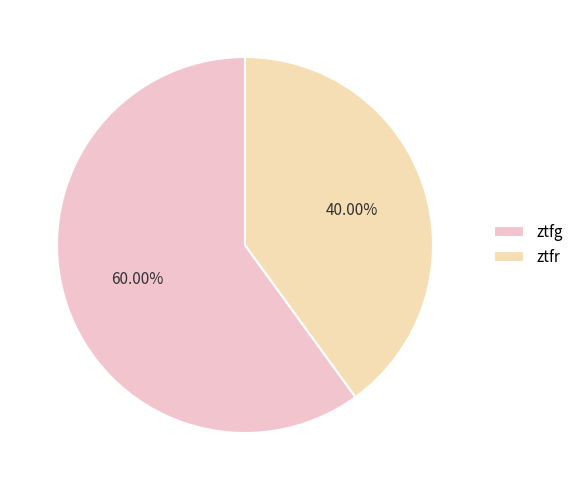

Is ztfg the majority of the pie?

Yes